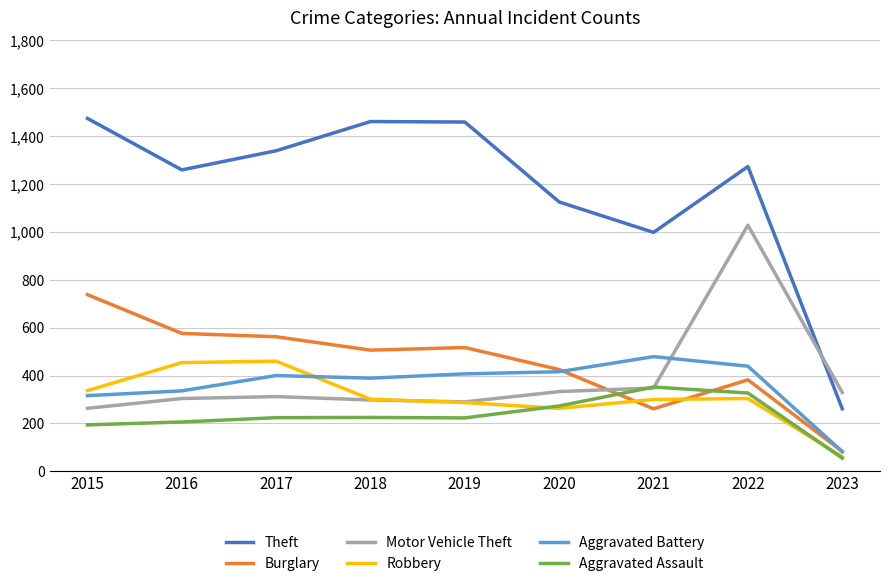

What is the sum of the Motor Vehicle Theft values at 2018 and 2019?

588